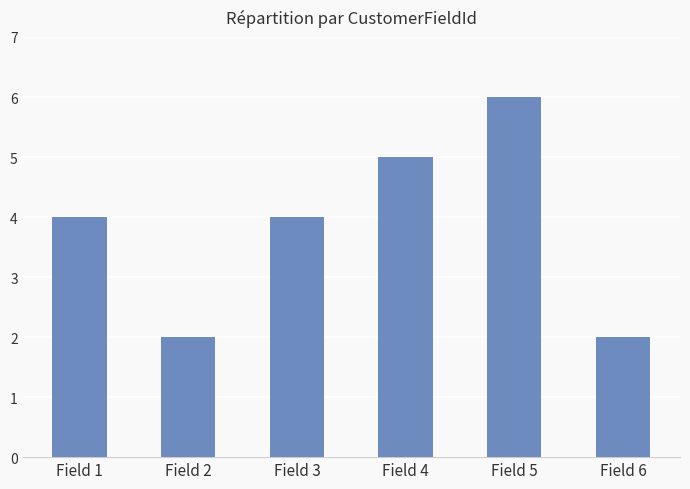

Reading right to left, what are all the values shown in this chart?

Field 6=2	Field 5=6	Field 4=5	Field 3=4	Field 2=2	Field 1=4